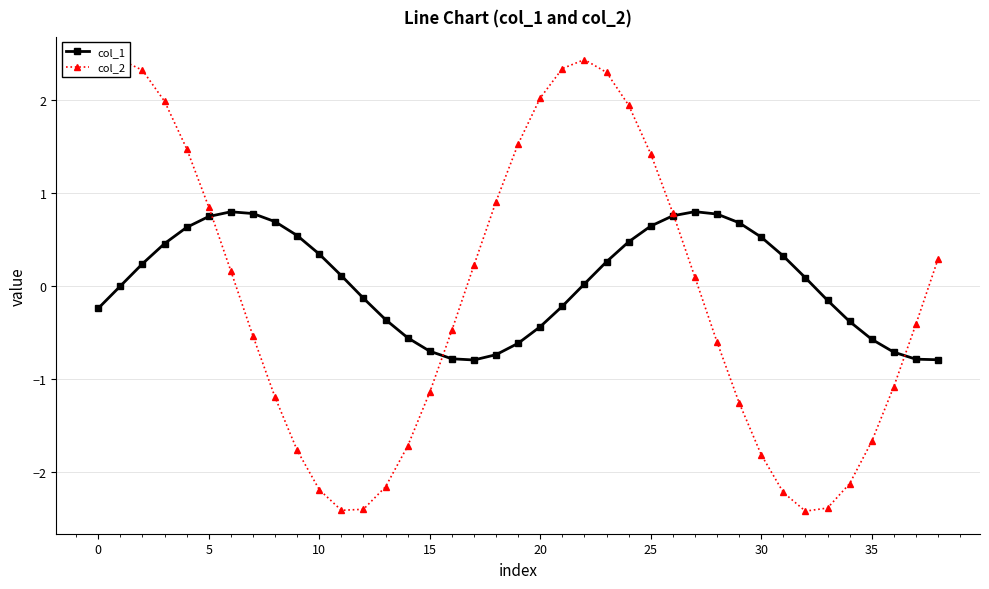

What is the lowest value of the col_1 series?

-0.8